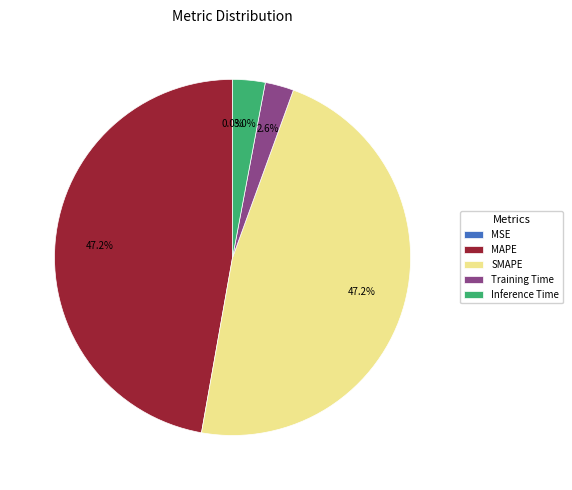

What percentage is the MAPE slice, to the nearest percent?

47%